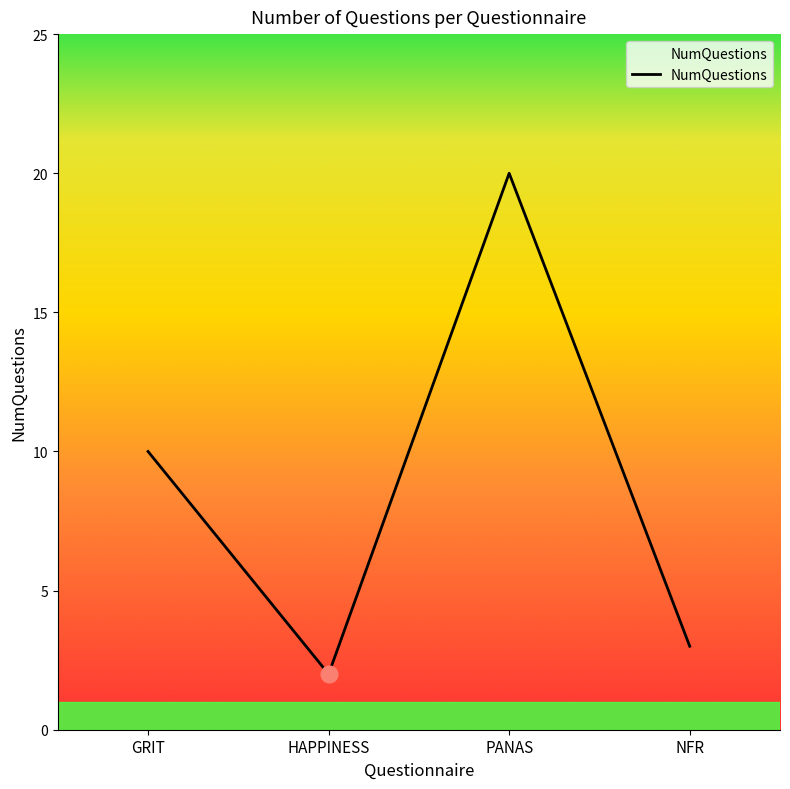

How many categories are shown in the chart?

4